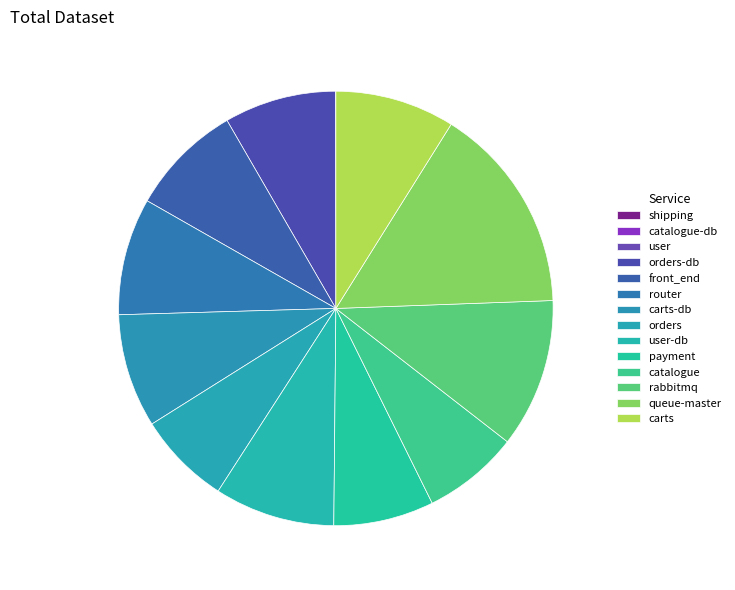

How many segments does this pie chart have?

14